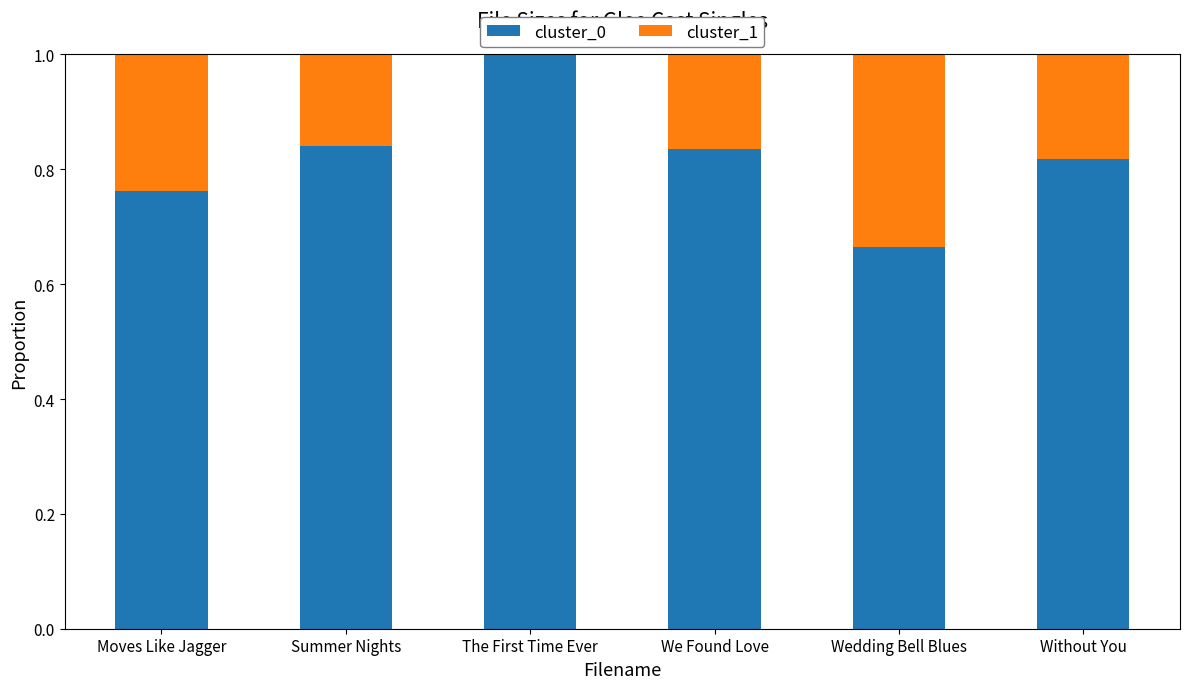

True or false: cluster_0 has a value of 1.4 at Summer Nights.

False